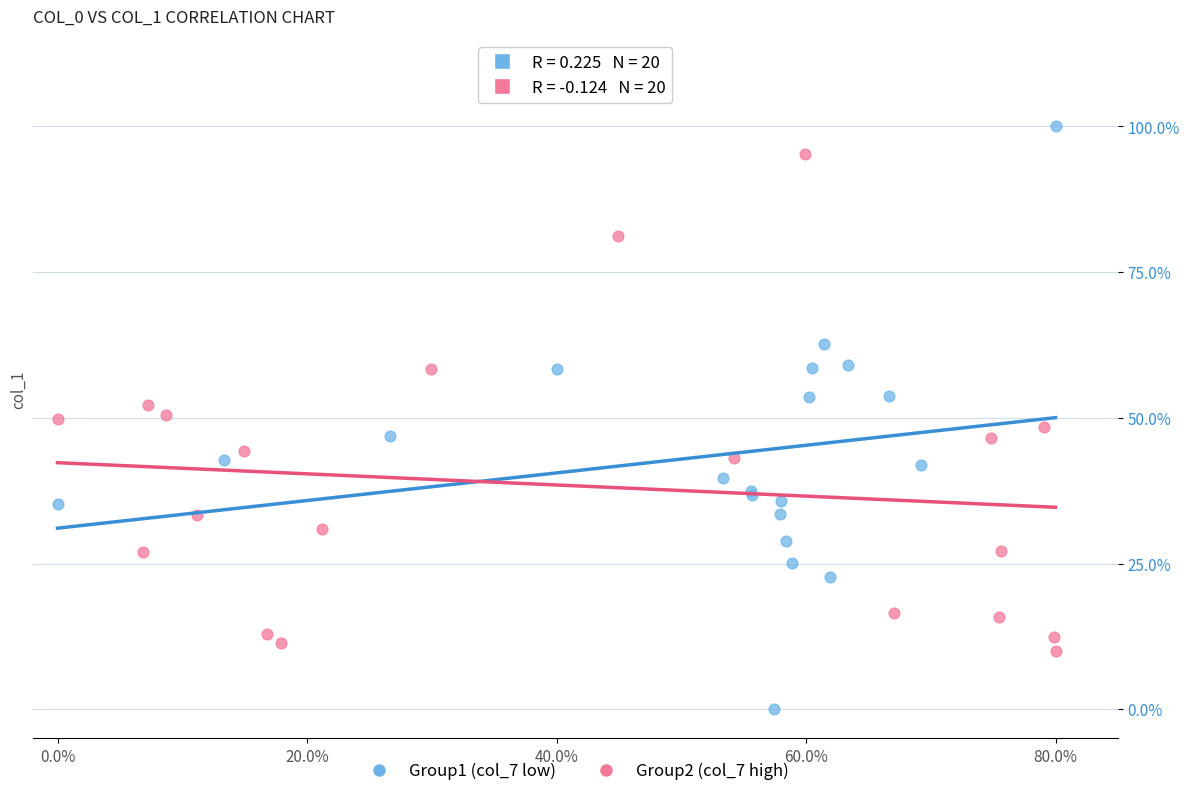

Which series has the widest spread of Y values?

Group1 (col_7 low)